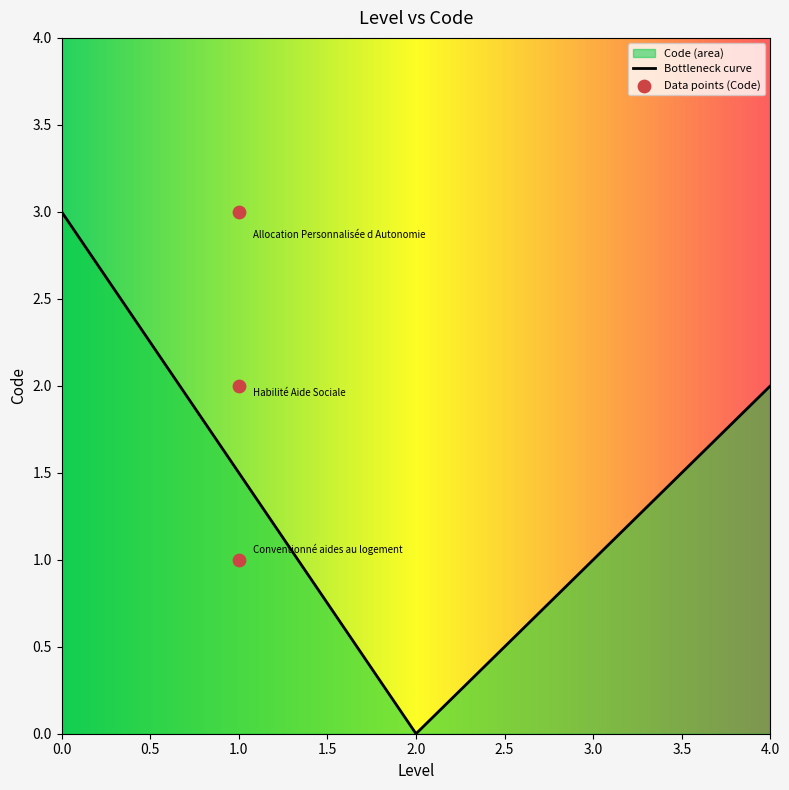

What is the change in value from Conventionné aides au logement to Habilité Aide Sociale?

+1